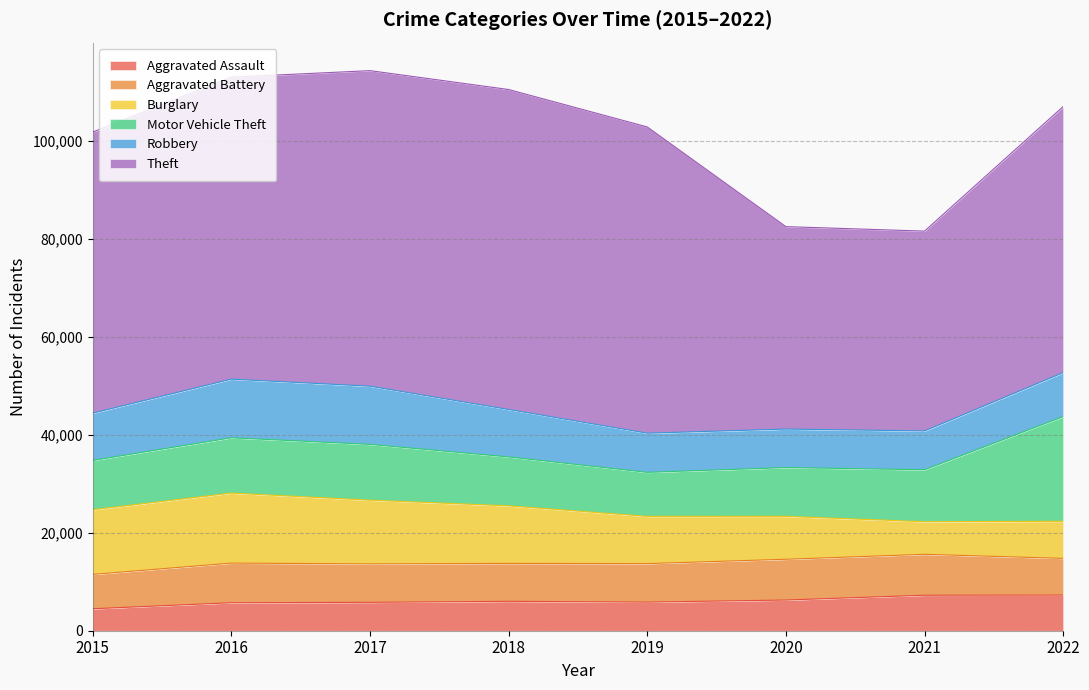

How many data points in Burglary are above 11746?

3